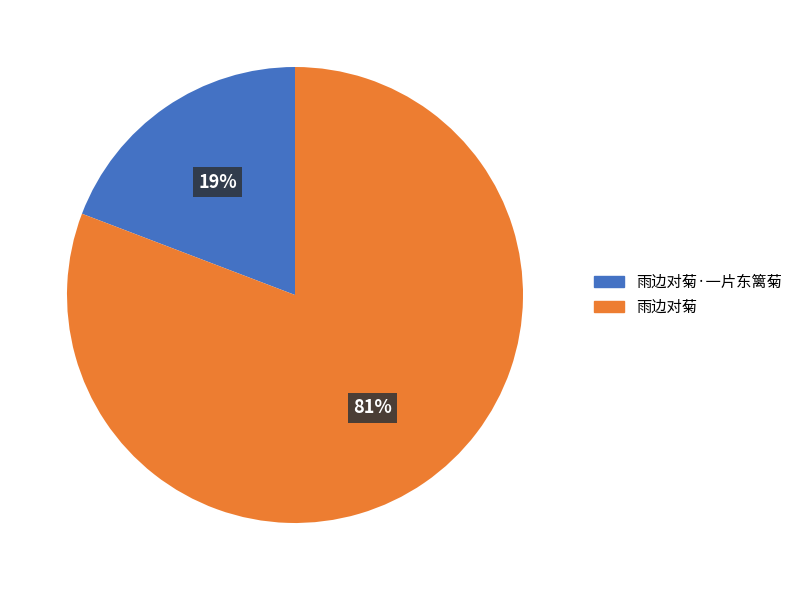

Rank the categories by value from highest to lowest.

雨边对菊, 雨边对菊·一片东篱菊